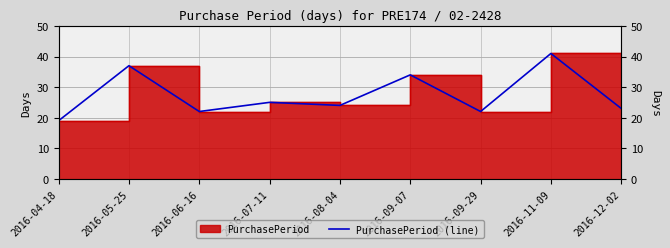

Count the number of values greater than 24.

4